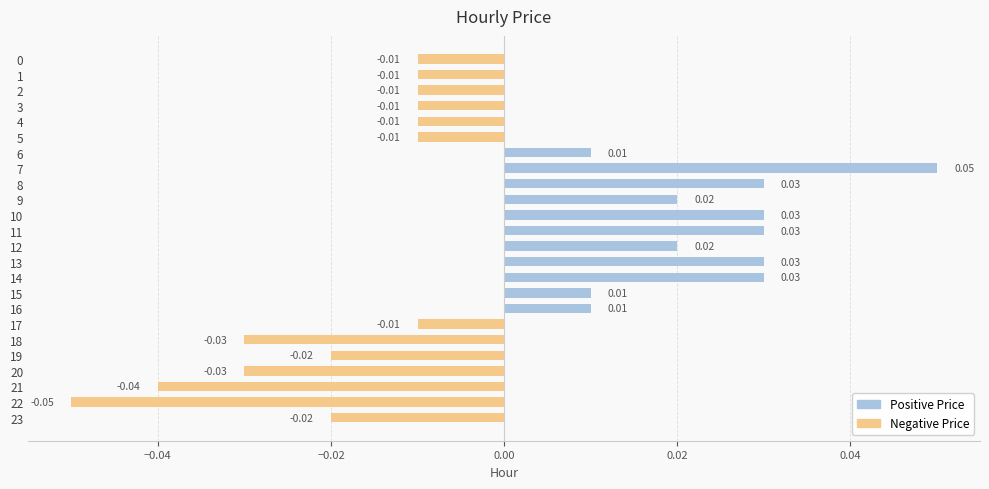

Between 18 and 10, which is larger?

10